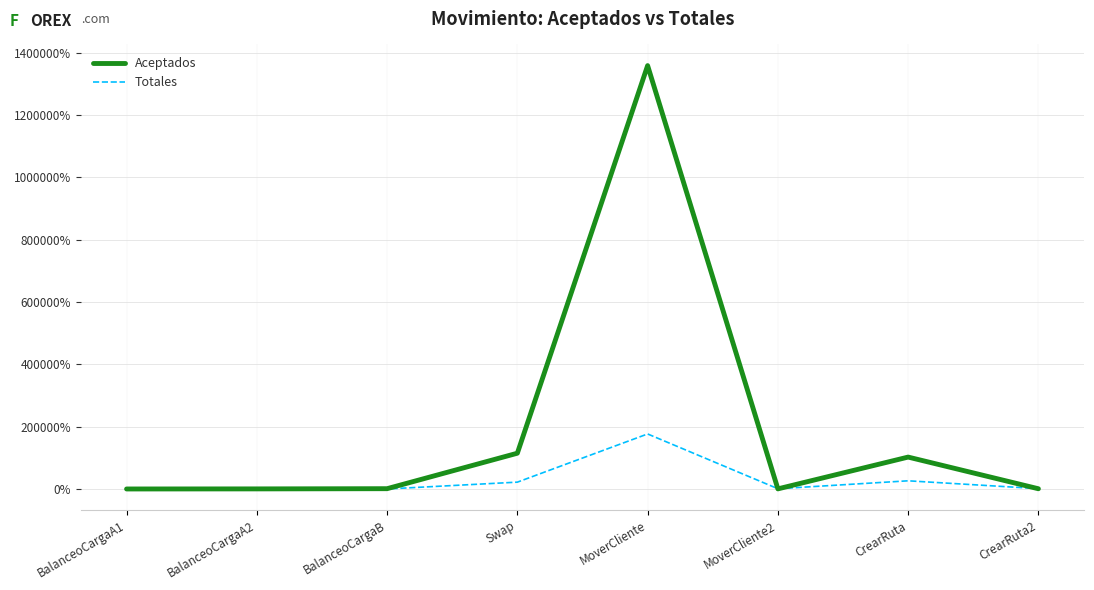

What are all the series names shown in the legend?

Aceptados, Totales